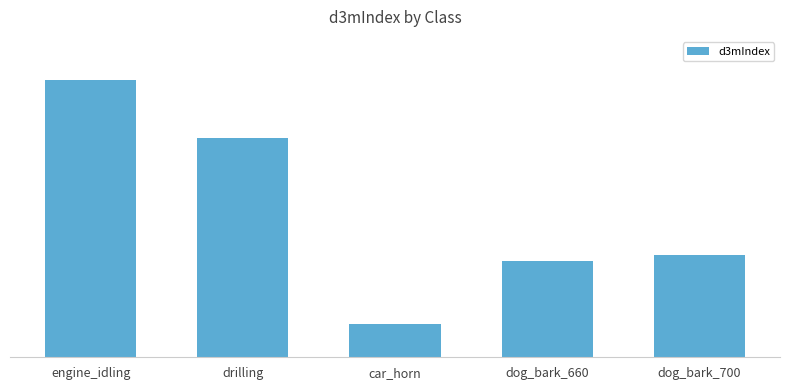

What is the difference between the maximum and minimum values?

1679